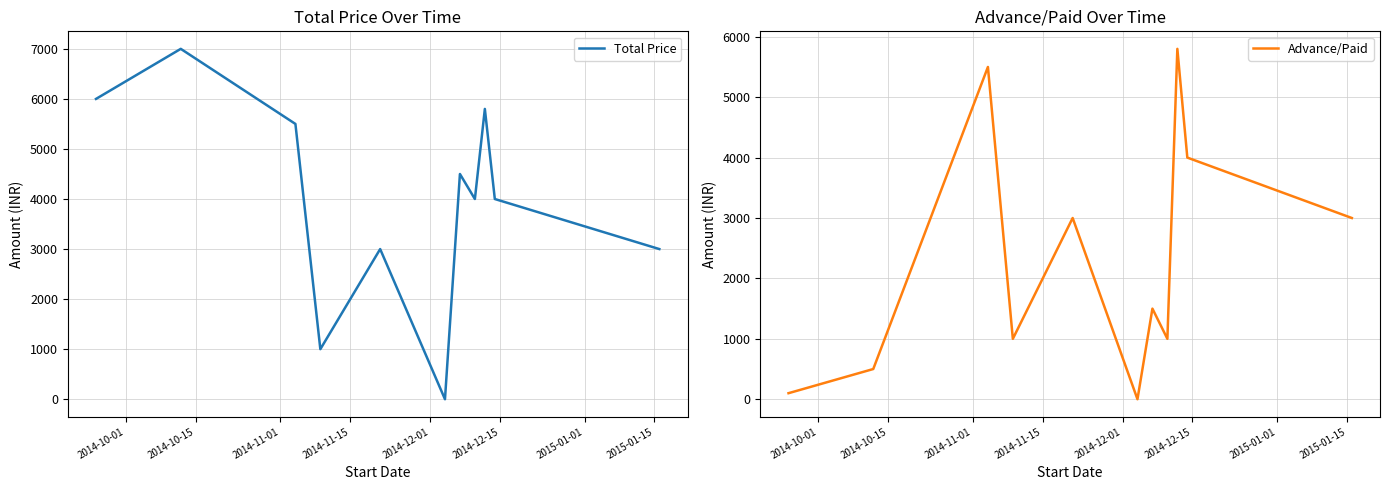

What is the label of the 9th point from the right?

2014-11-01